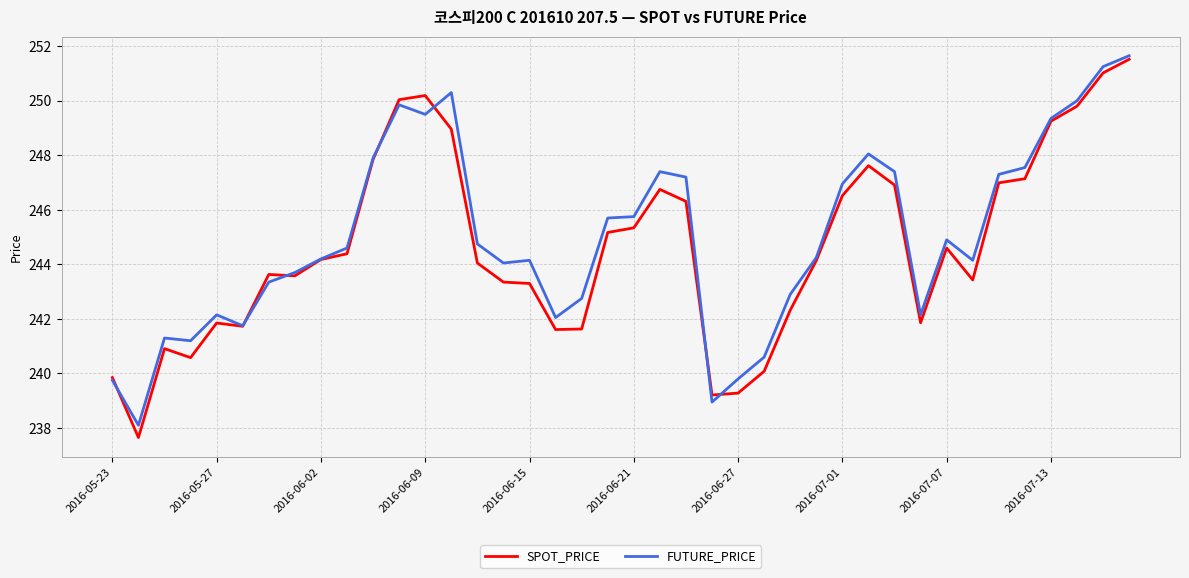

What is the minimum value for SPOT_PRICE?

237.7